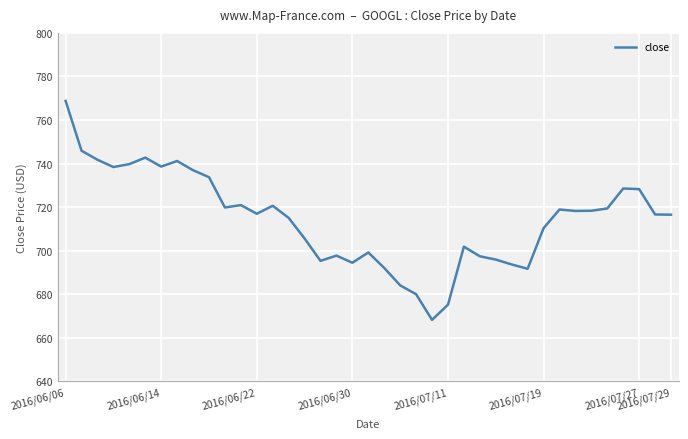

True or false: there are more than 0 points higher than both neighbors.

True